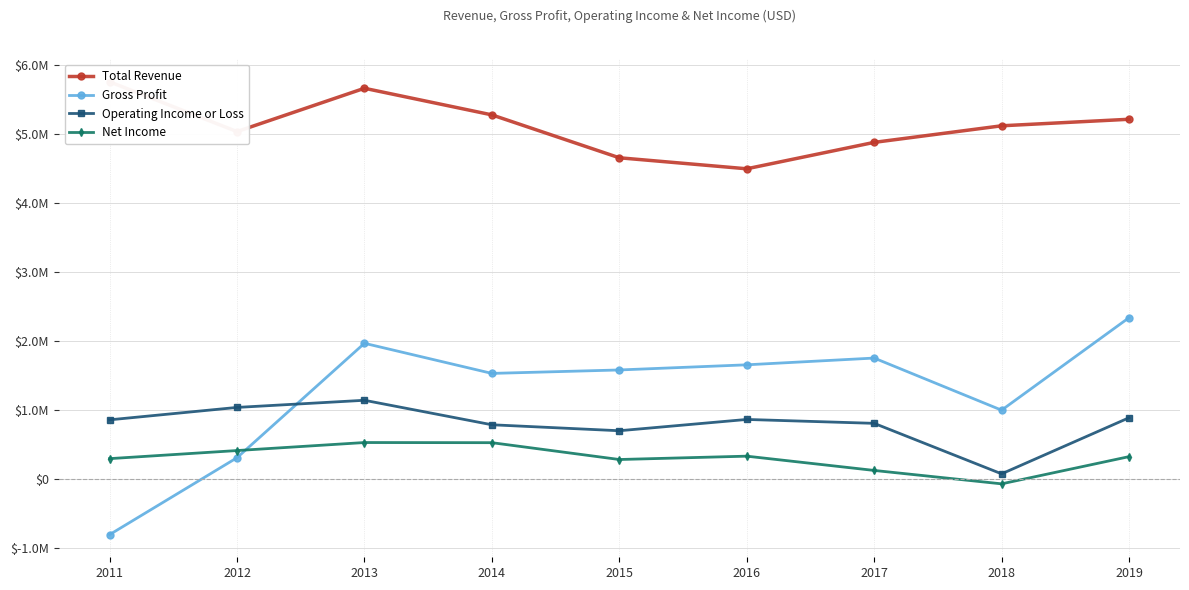

True or false: Gross Profit has a value of 1582000 at 2015.

True